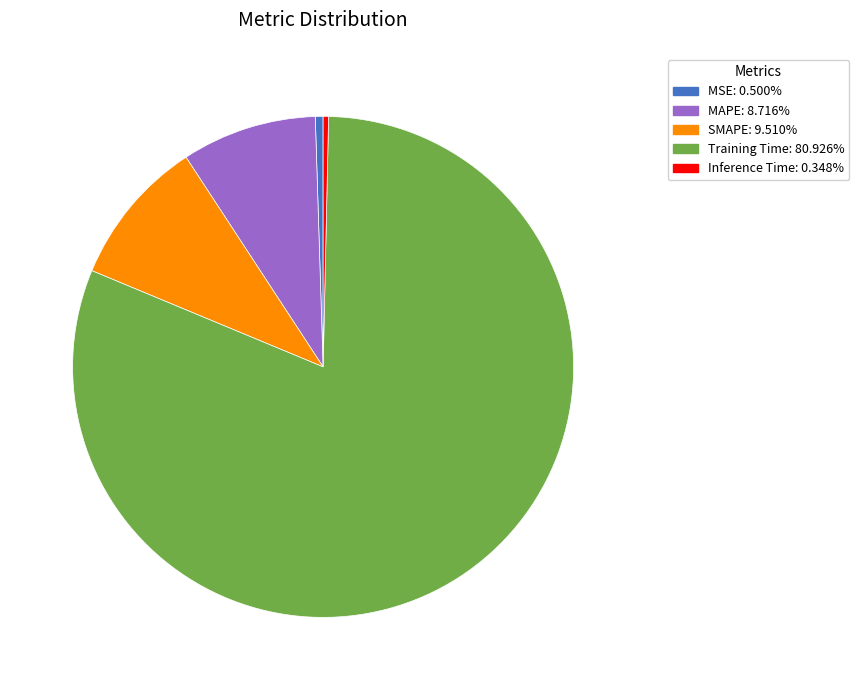

Which has a higher value, MAPE or Inference Time?

MAPE